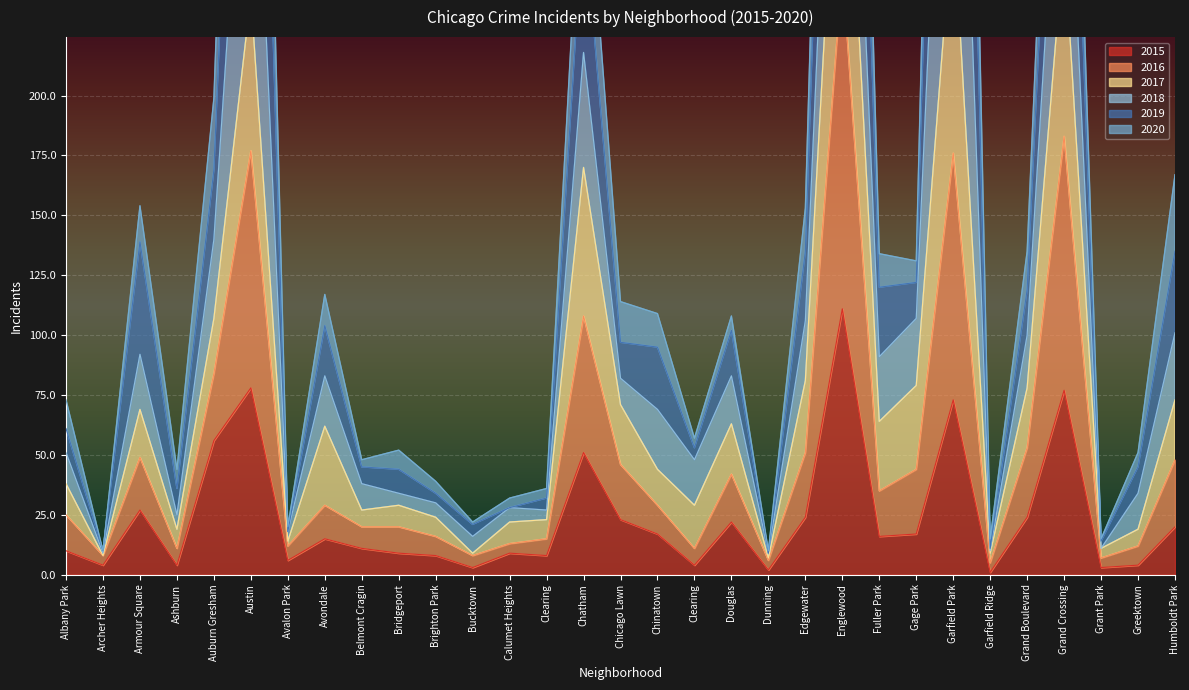

How many data points in 2020 are above 108?

15